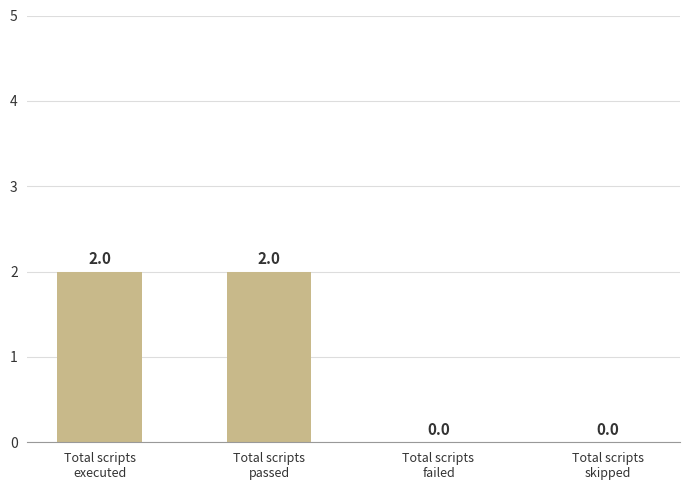

What is the sum of all values?

4